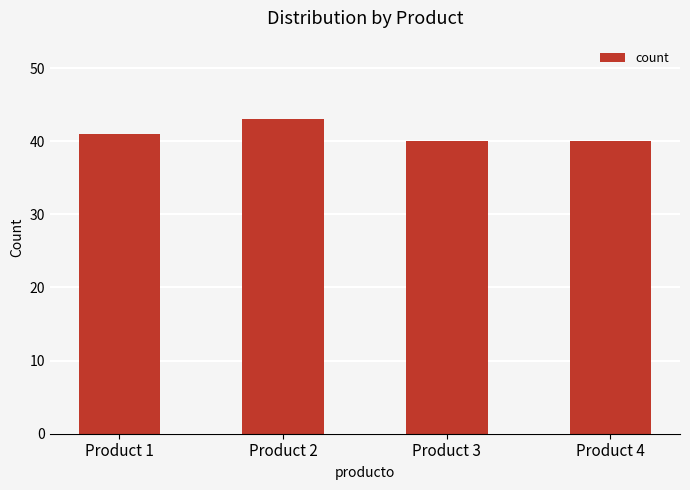

What is the average value?

41